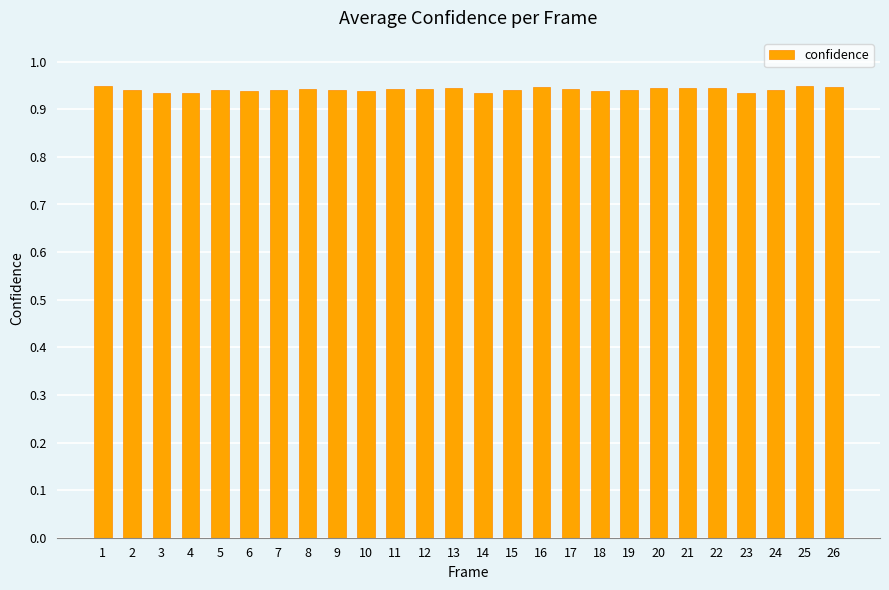

Count the values in the range 0 to 1.

26